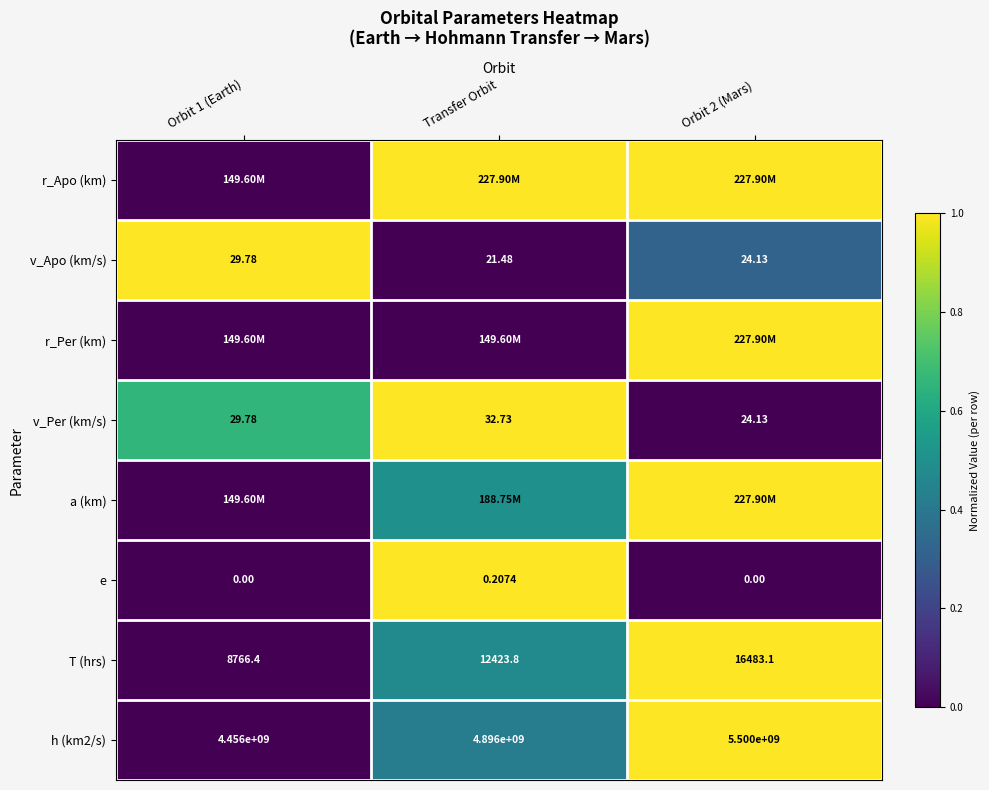

Is the value of v_Apo (km/s) at Transfer Orbit greater than the value of h (km2/s) at Orbit 1 (Earth)?

No